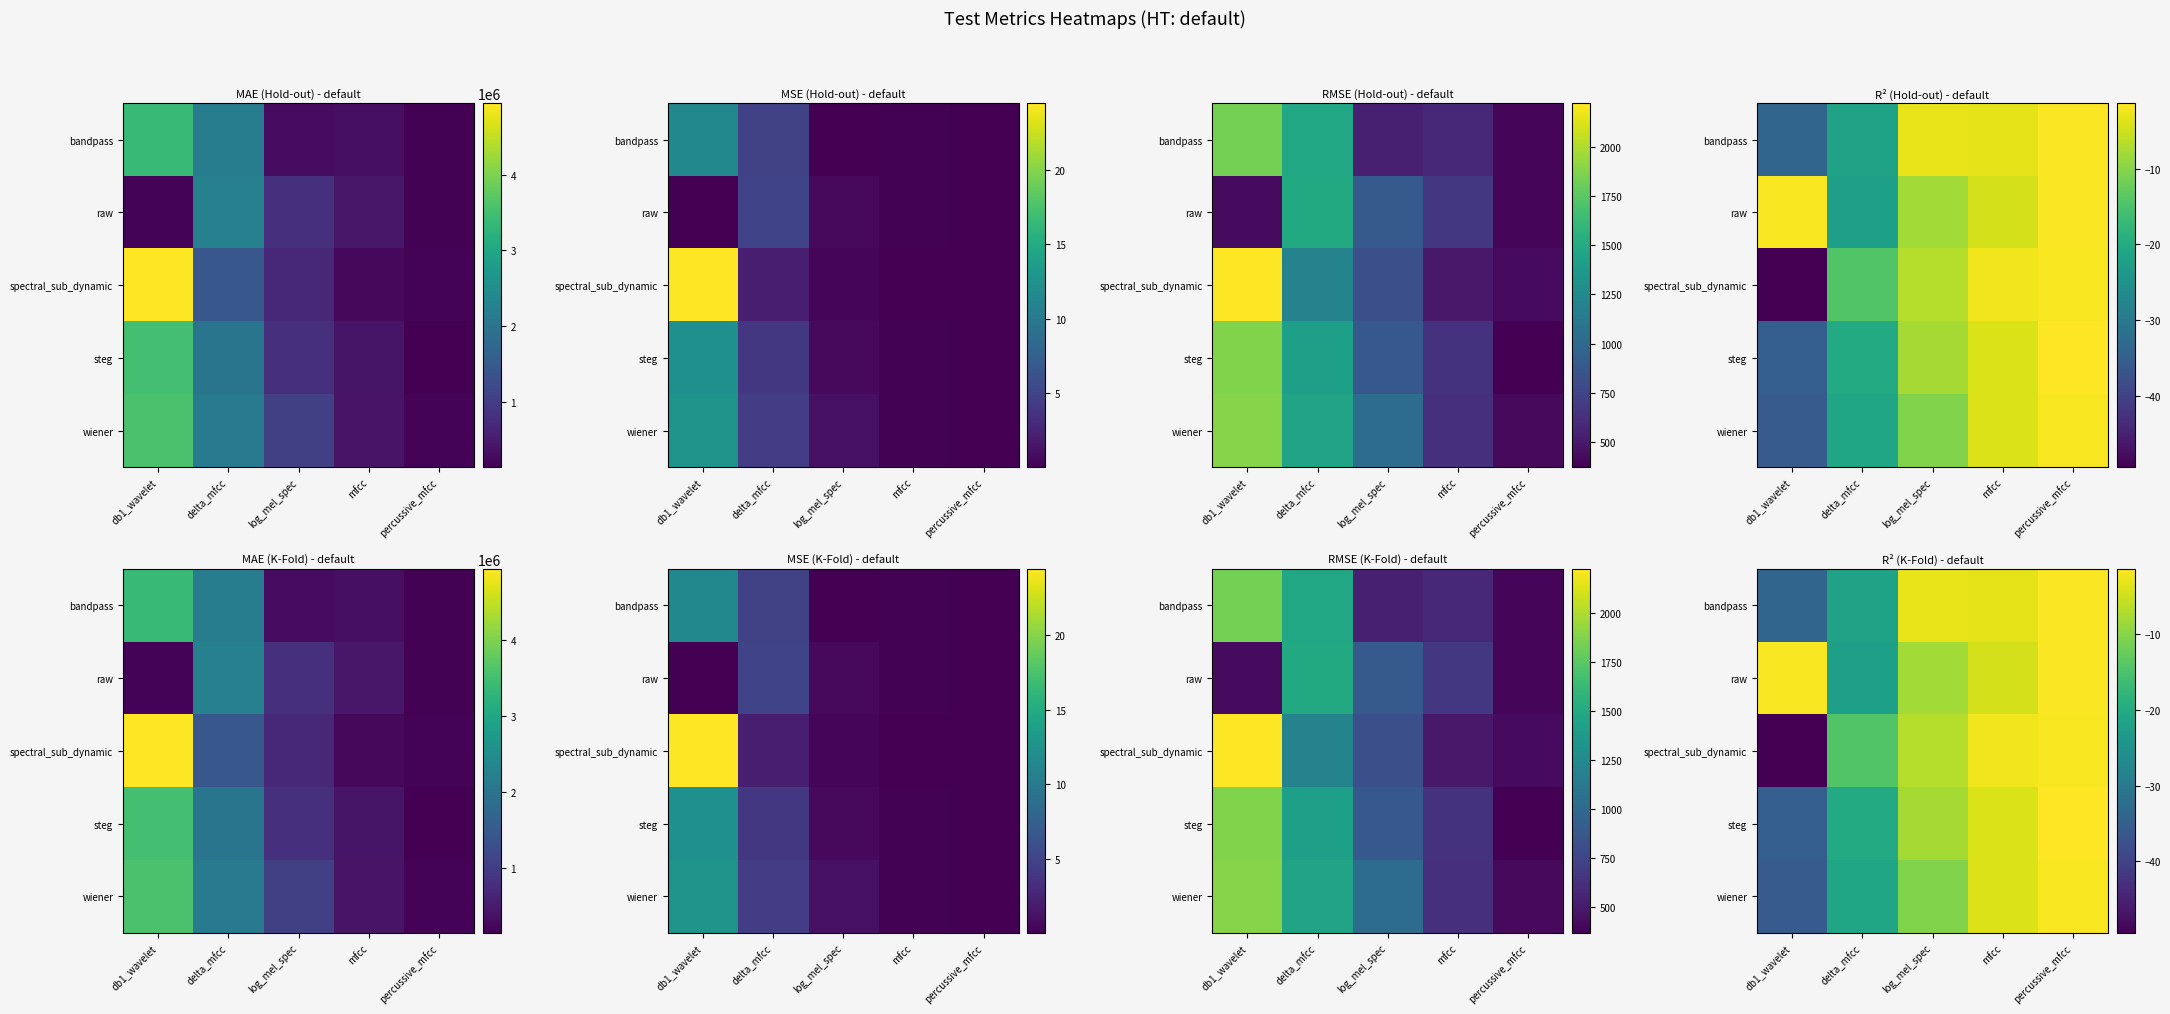

What is the smallest value displayed?

-49.5